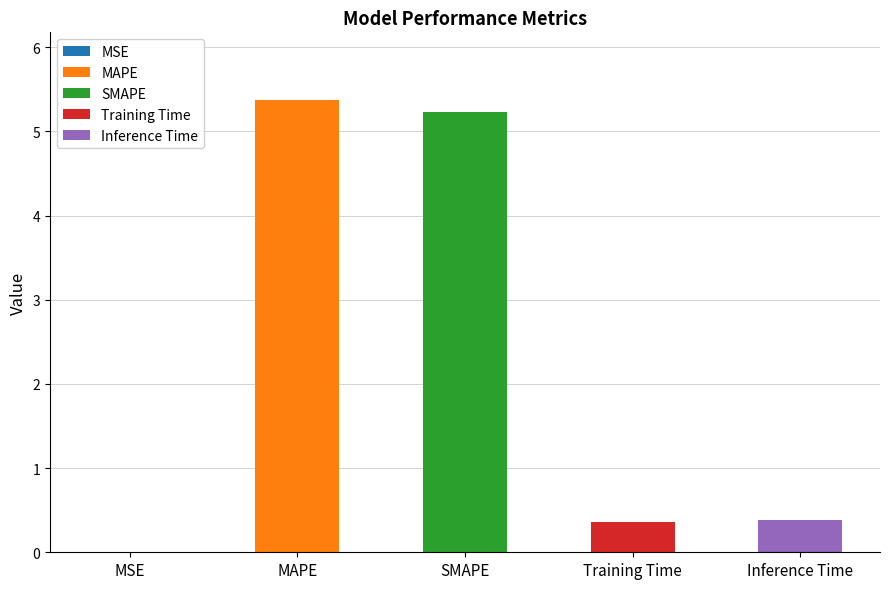

What is the label of the 4th bar from the left?

Training Time